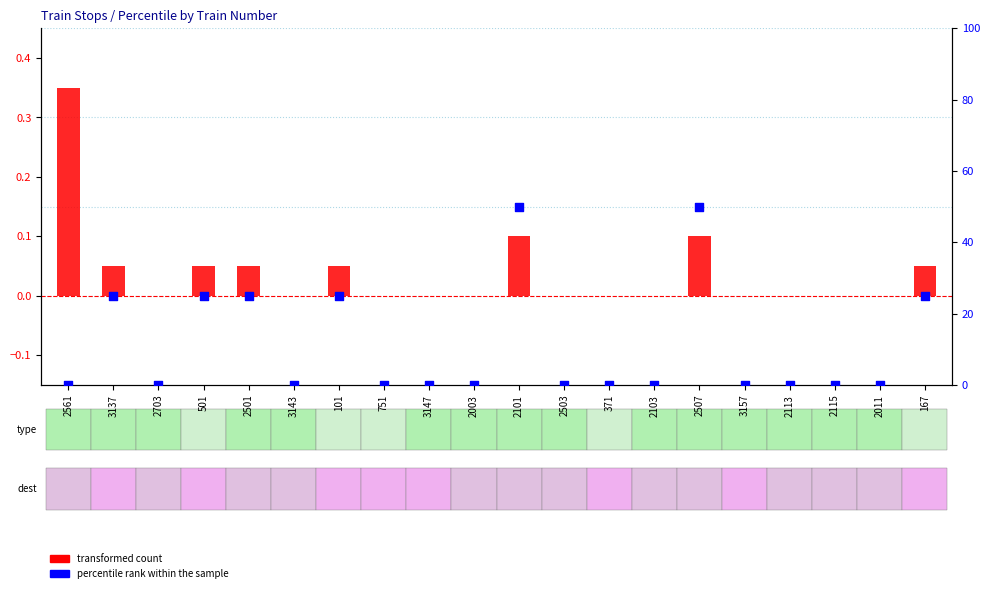

Which series reaches the maximum Y coordinate?

percentile rank within the sample